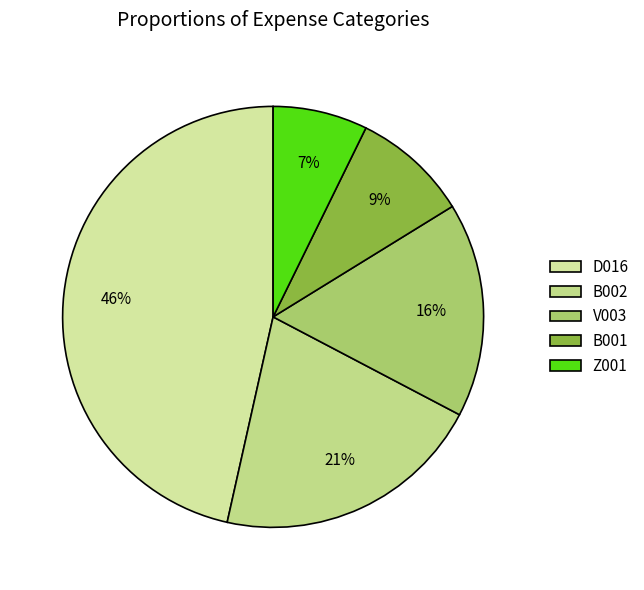

Between B001 and B002, which is larger?

B002